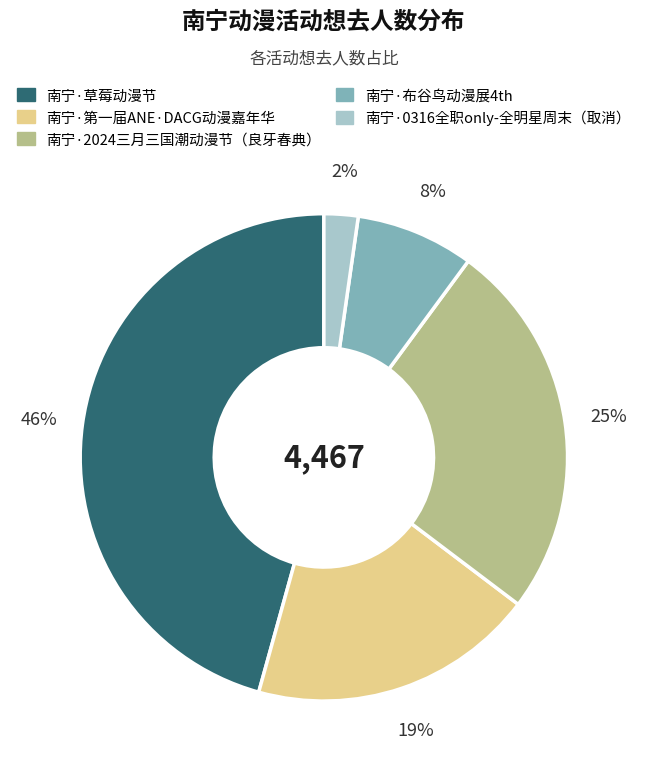

Combined, do 南宁·0316全职only-全明星周末（取消） and 南宁·草莓动漫节 account for over 50%?

No